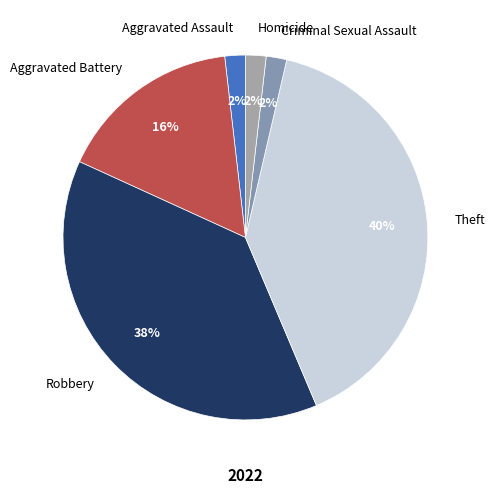

To the nearest percent, what is the difference between the largest and smallest slice percentages?

38%